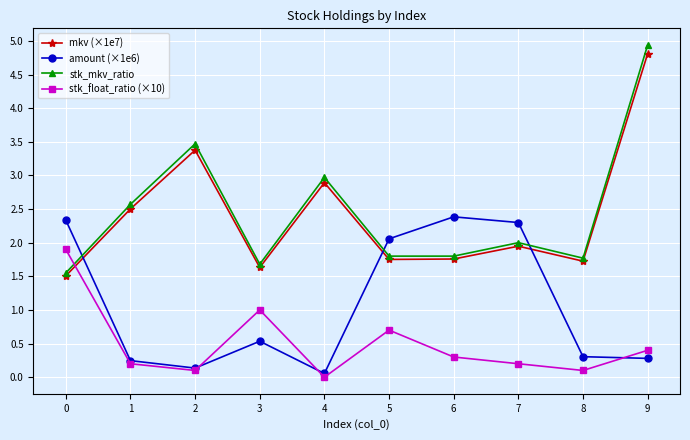

True or false: mkv (×1e7) and amount (×1e6) intersect in this chart.

True